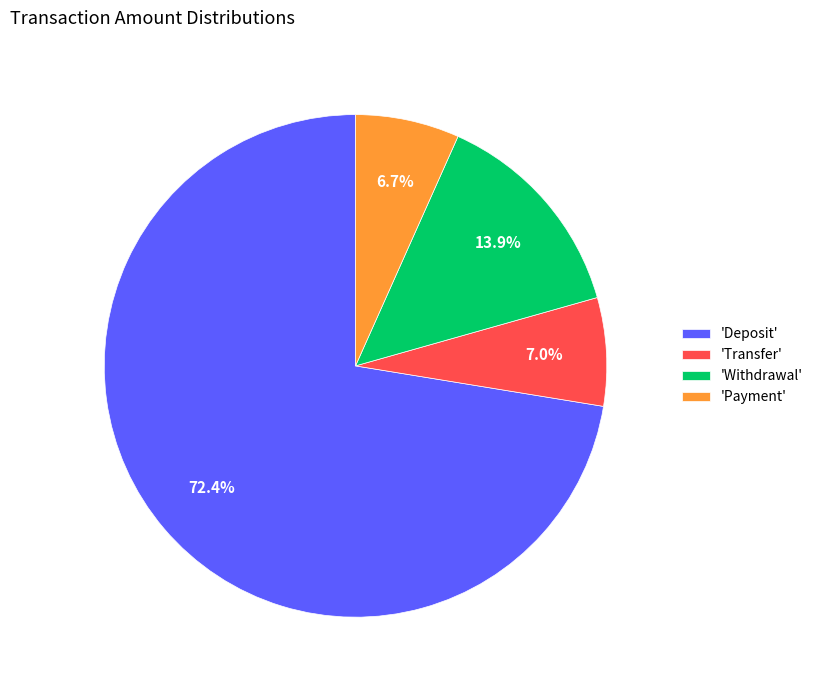

What is the largest slice in the pie chart?

'Deposit'